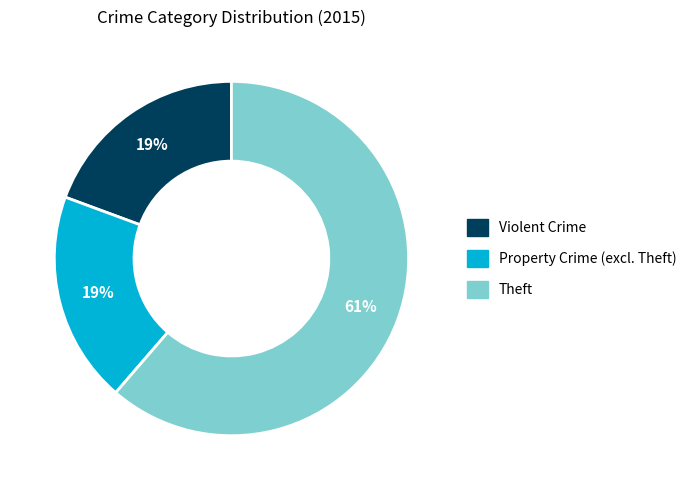

To the nearest percent, what is the average slice percentage?

33%